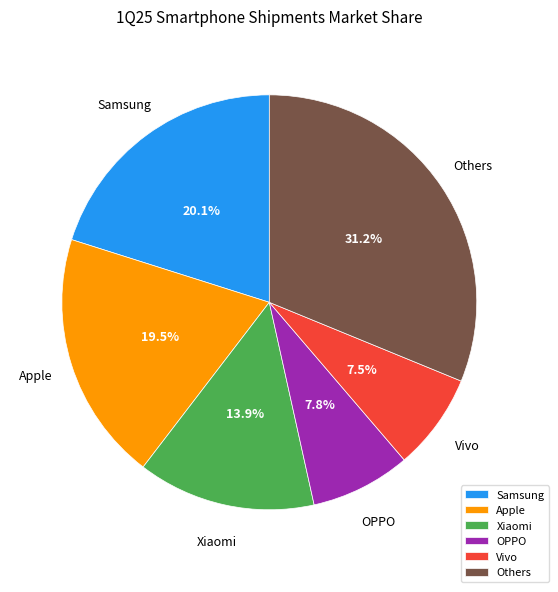

Which slice is the largest?

Others